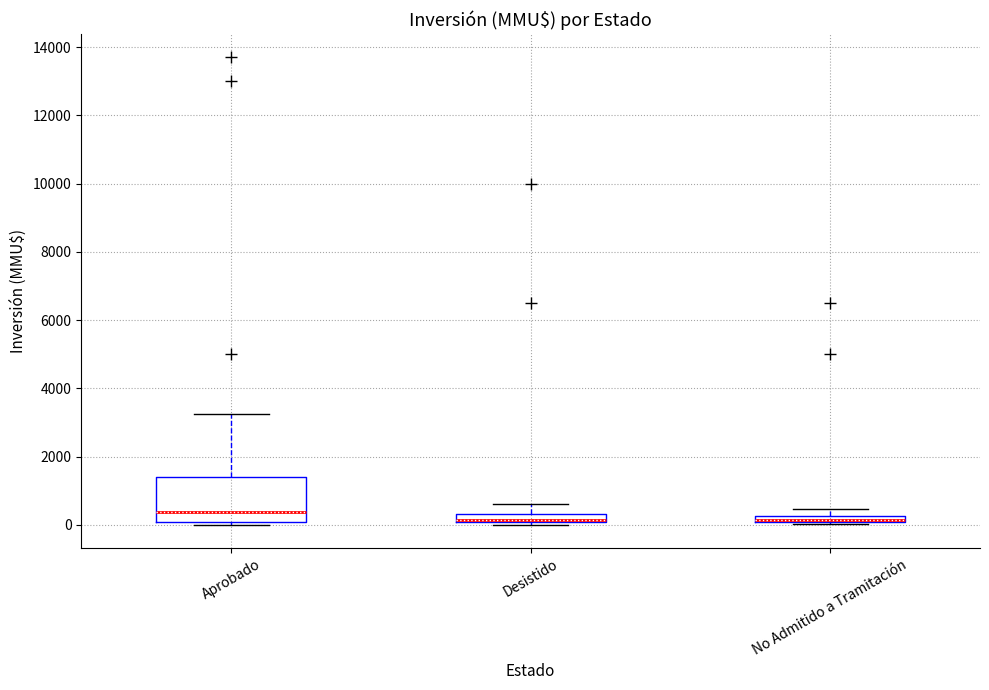

Which box is the tallest, from its lower edge to its upper edge?

Aprobado